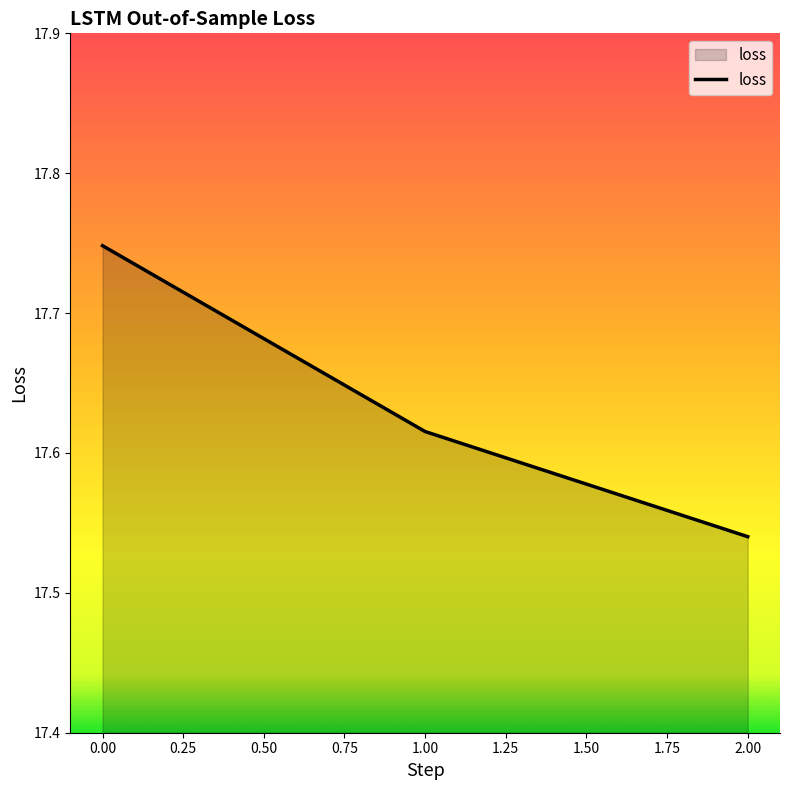

Which category has the lowest value across all series?

2.00